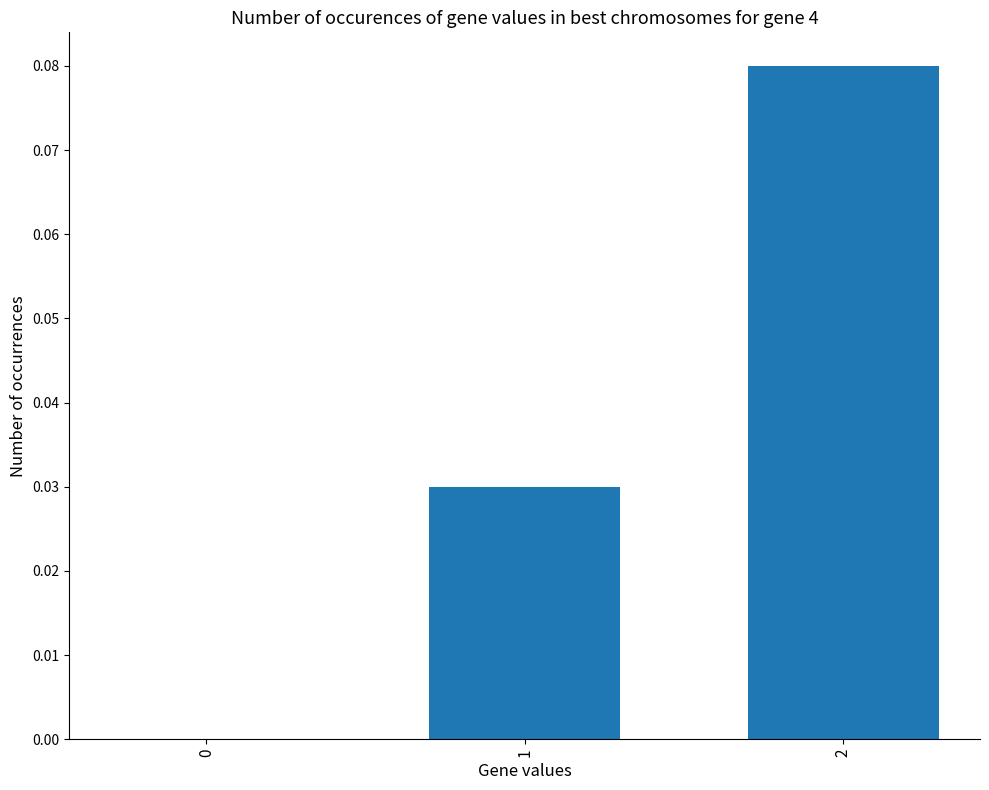

What is the change in value from 0 to 2?

+0.1